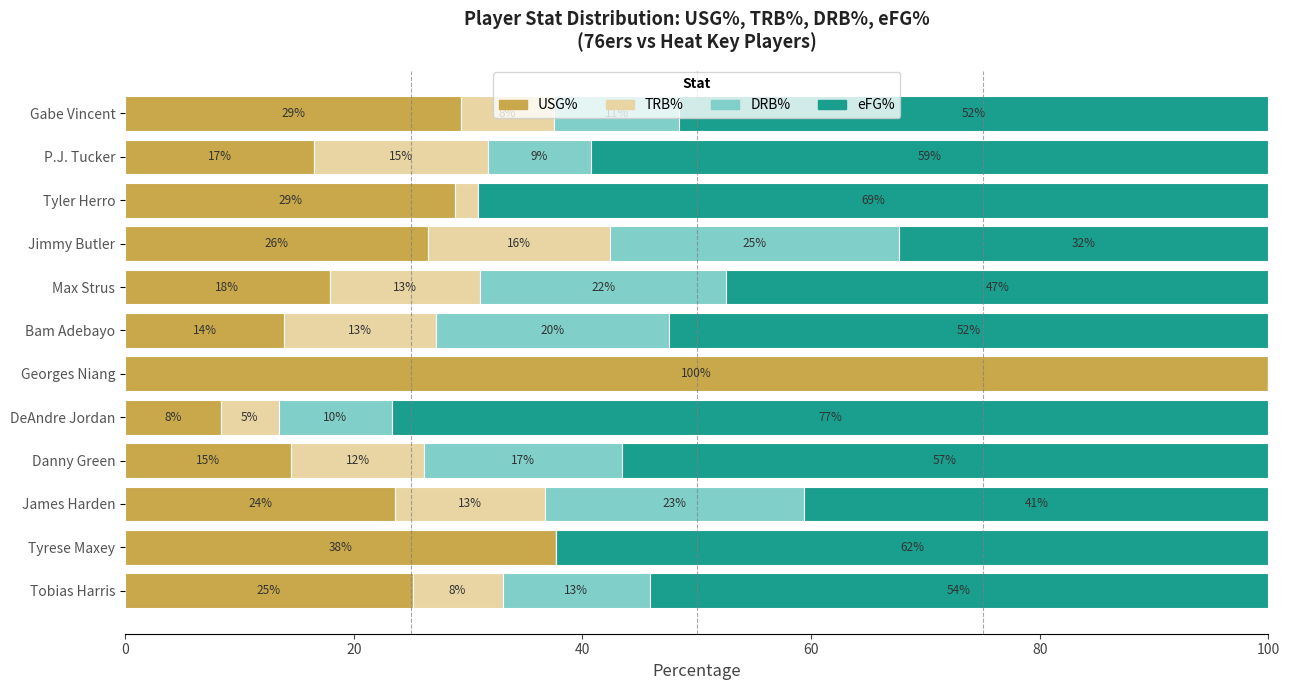

What are all the series names shown in the legend?

USG%, TRB%, DRB%, eFG%